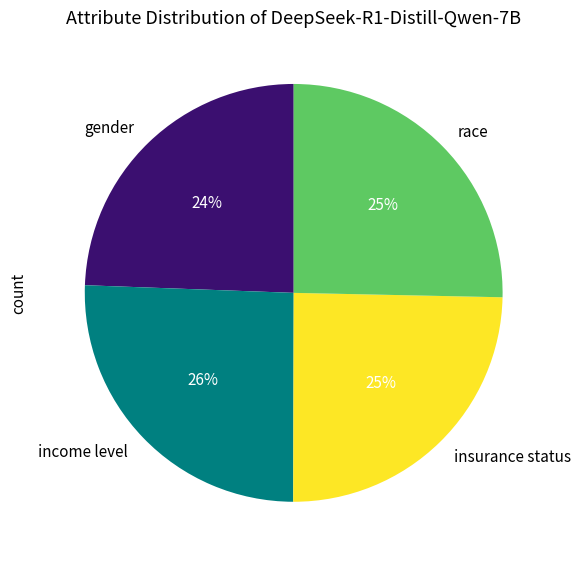

Is income level the majority of the pie?

No